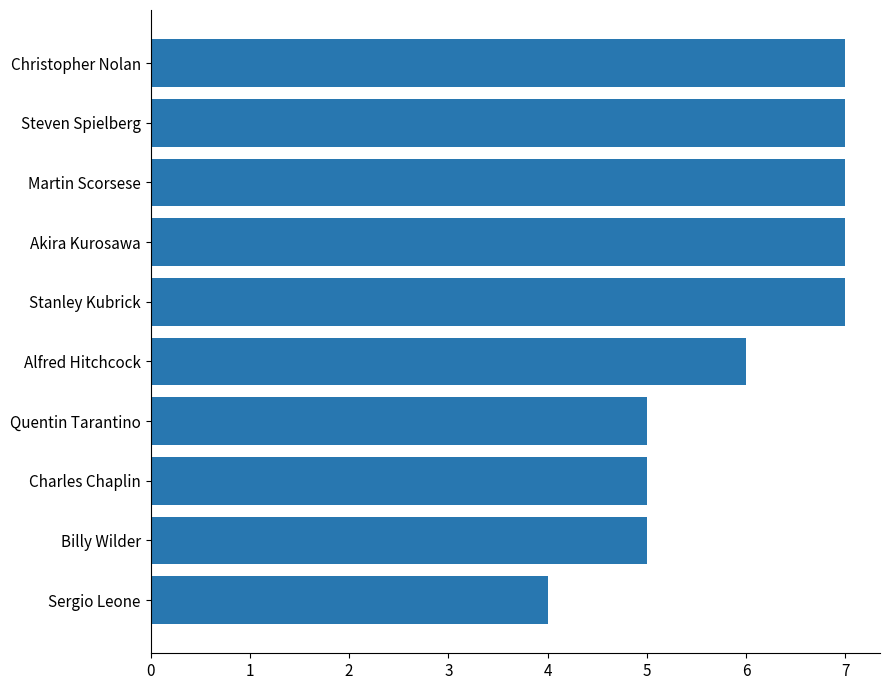

What is the difference between the maximum and minimum values?

3